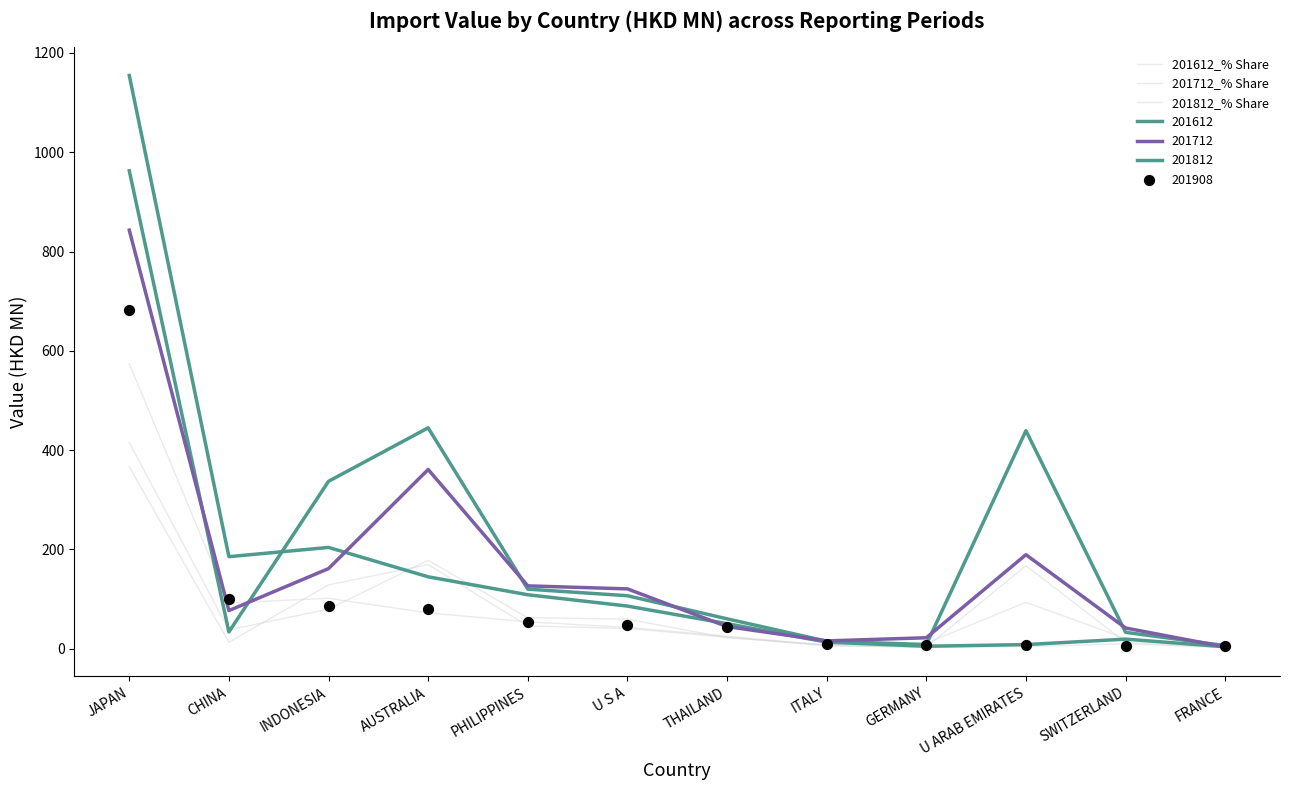

Which series has the largest total across all categories?

201712_% Share